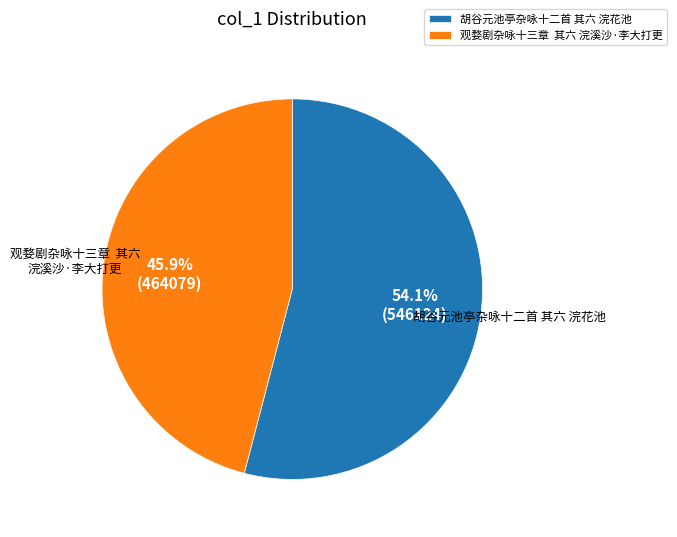

What is the largest slice in the pie chart?

胡谷元池亭杂咏十二首 其六 浣花池